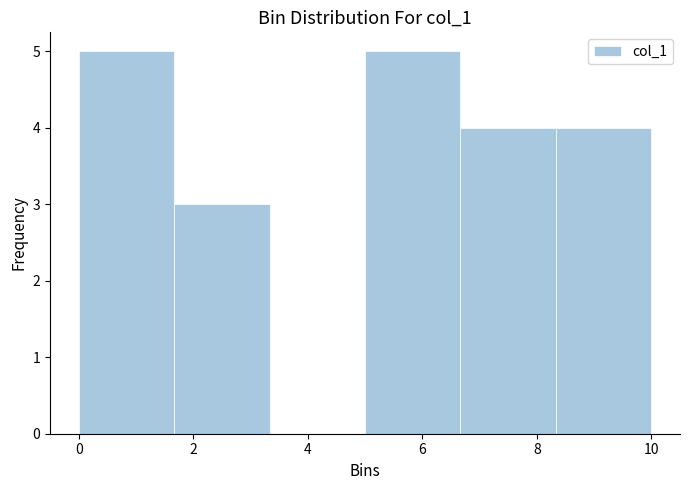

Reading left to right, transcribe this chart: for each bar, give the range it covers on the x-axis and its height. Neither the bar edges nor the heights are printed on the chart, so give them approximately, as read against the axes.

0.0 to 1.6: 5
1.6 to 3.4: 3
3.4 to 5.0: 0
5.0 to 6.6: 5
6.6 to 8.4: 4
8.4 to 10.0: 4